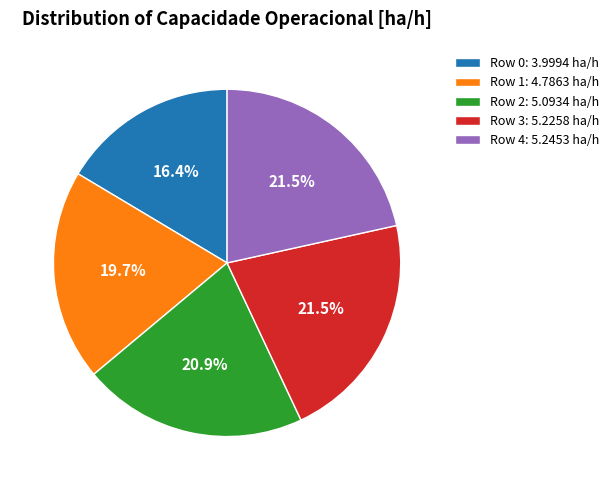

True or false: Row 0 accounts for 16% of the total.

True